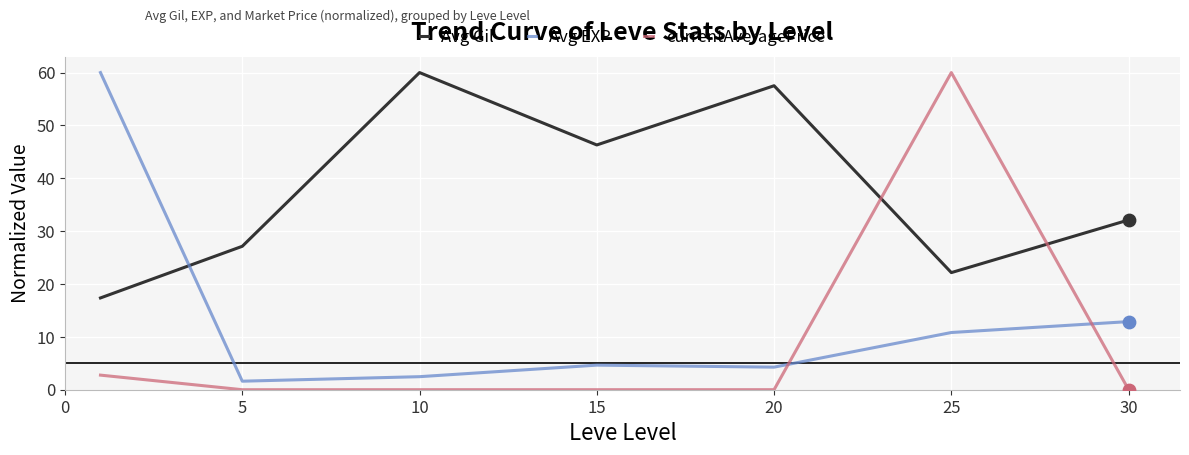

At how many categories does at least one series exceed 50?

4